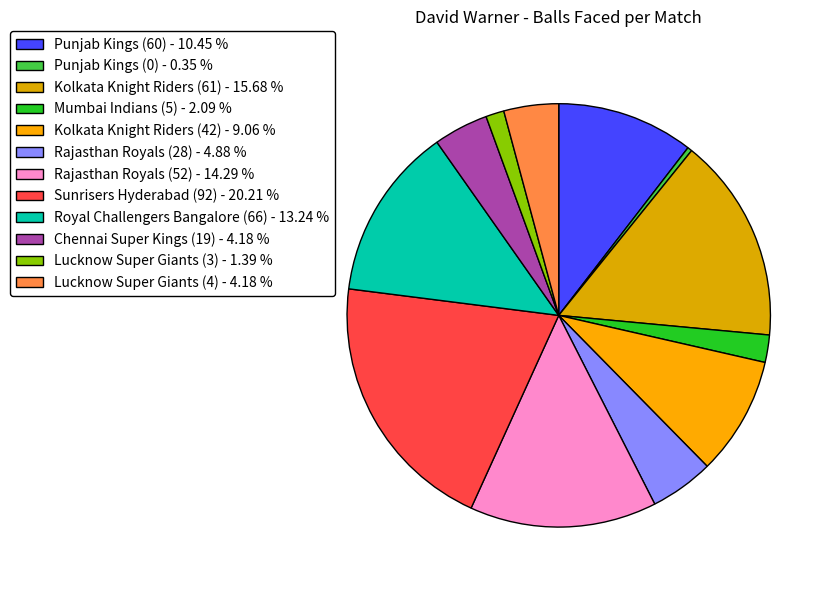

Does Chennai Super Kings (19) account for over 50% of the chart?

No